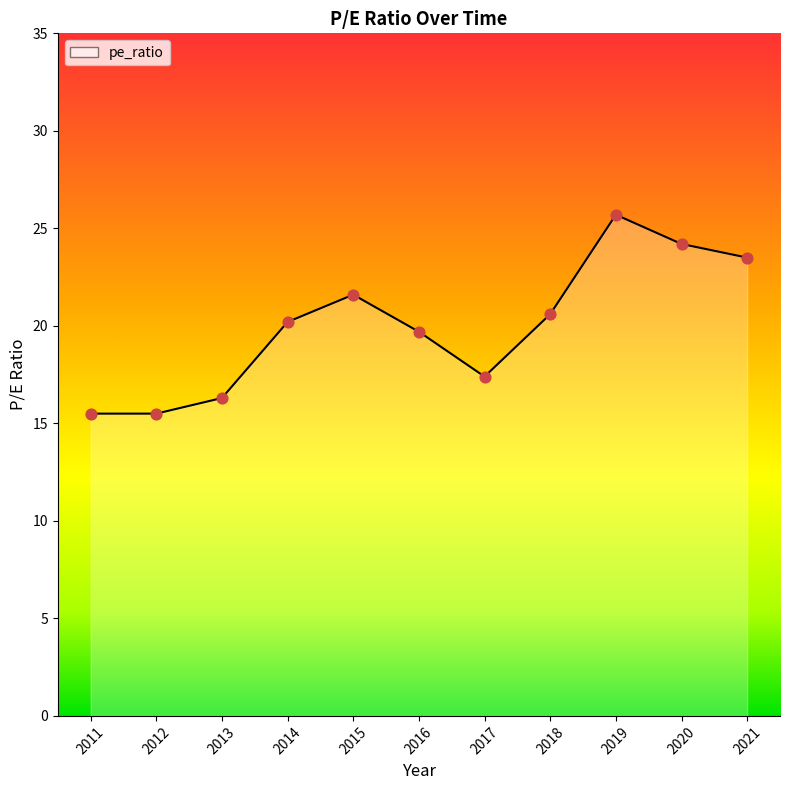

Approximately how many times larger is the value at 2015 compared to 2016?

1.1